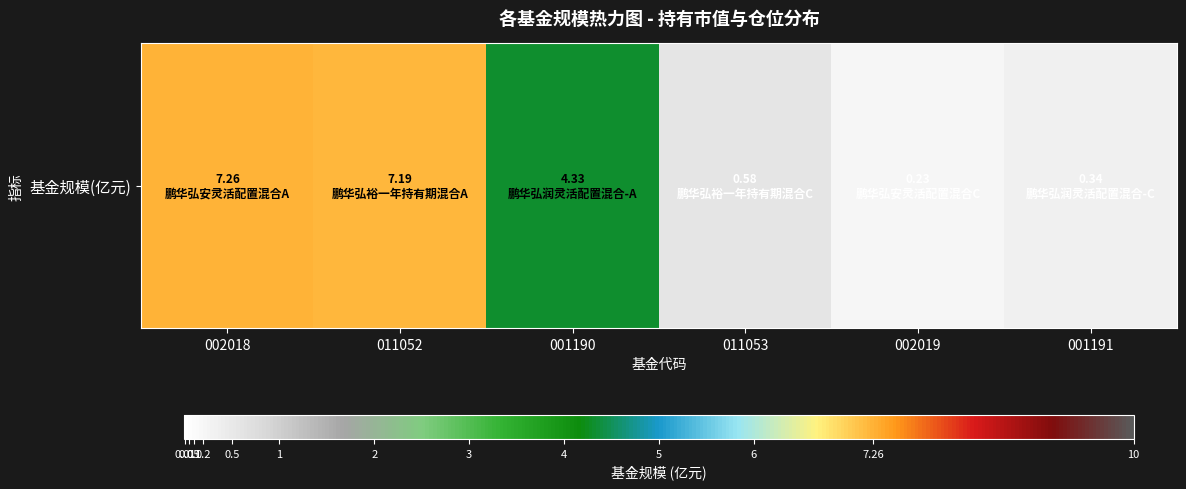

Reading left to right, list all the values displayed in this chart.

002018=7.3	011052=7.2	001190=4.3	011053=0.6	002019=0.2	001191=0.3